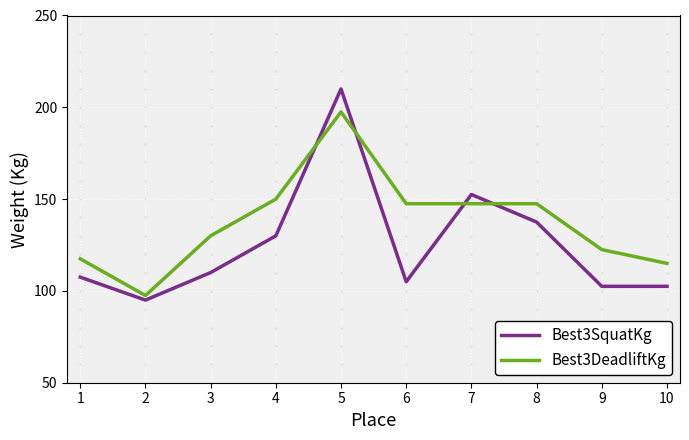

List the series in order of their peak value, lowest first.

Best3DeadliftKg, Best3SquatKg